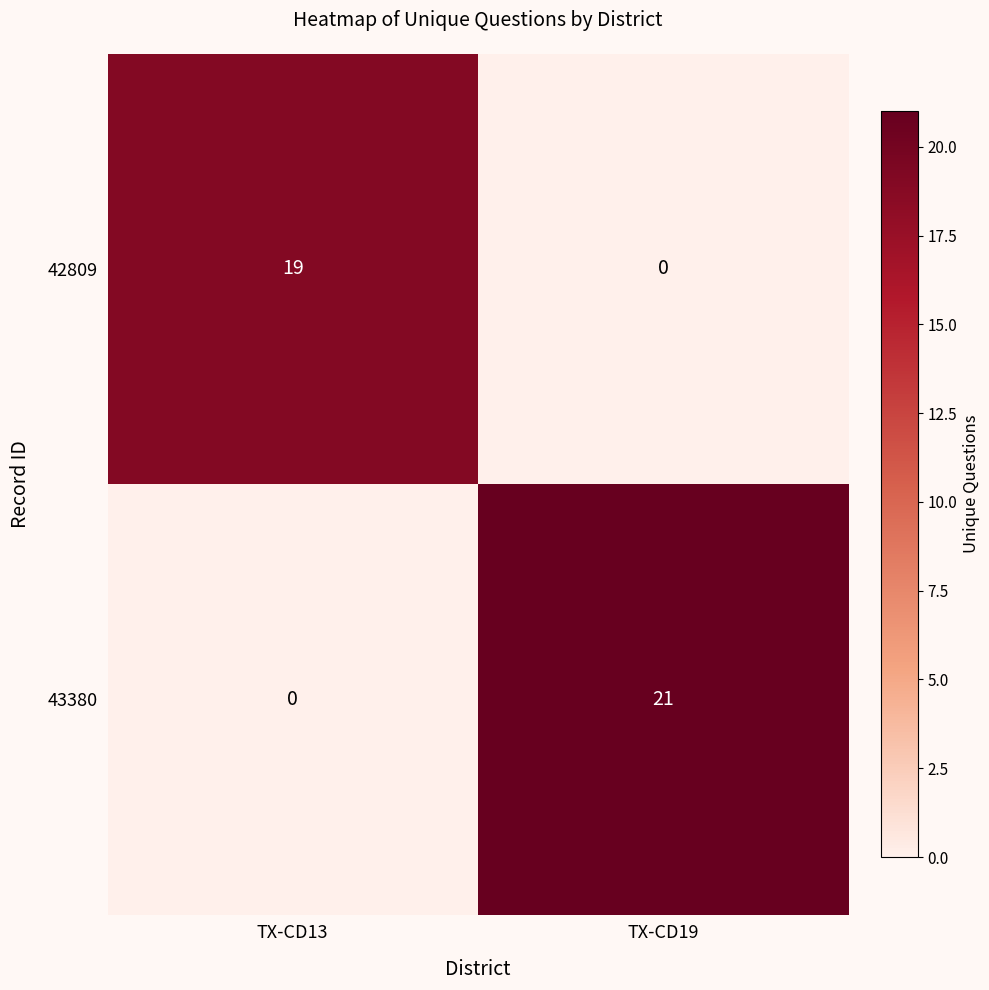

Count the number of categories in the chart.

2